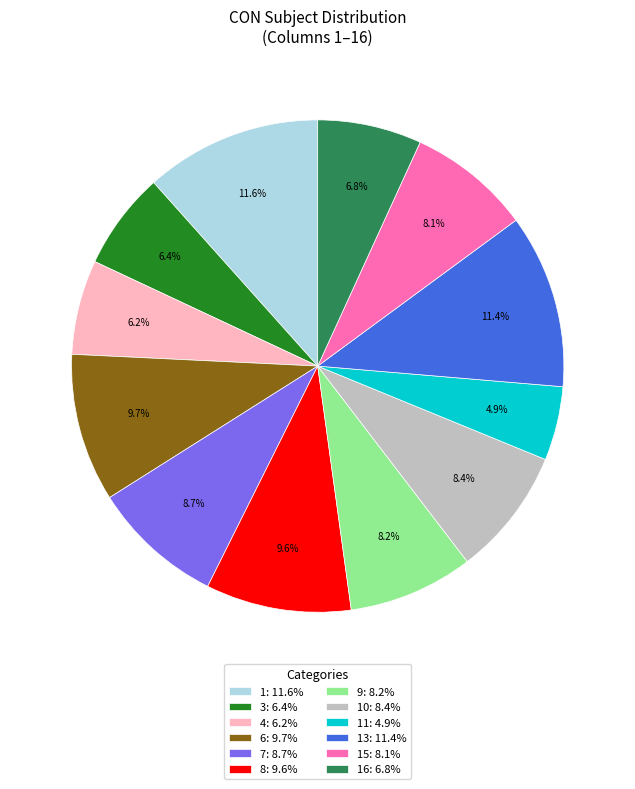

Count the number of slices in the pie.

12